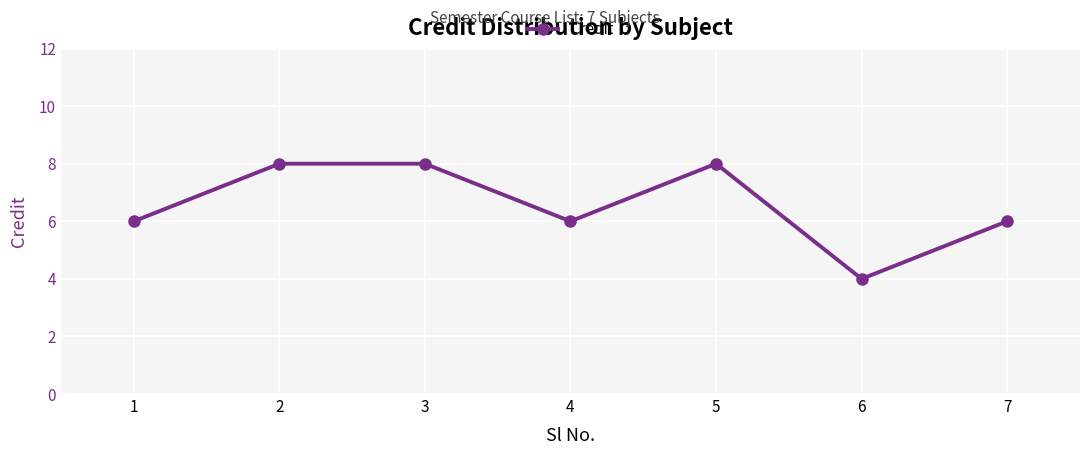

Reading right to left, what are all the values shown in this chart?

7=6	6=4	5=8	4=6	3=8	2=8	1=6